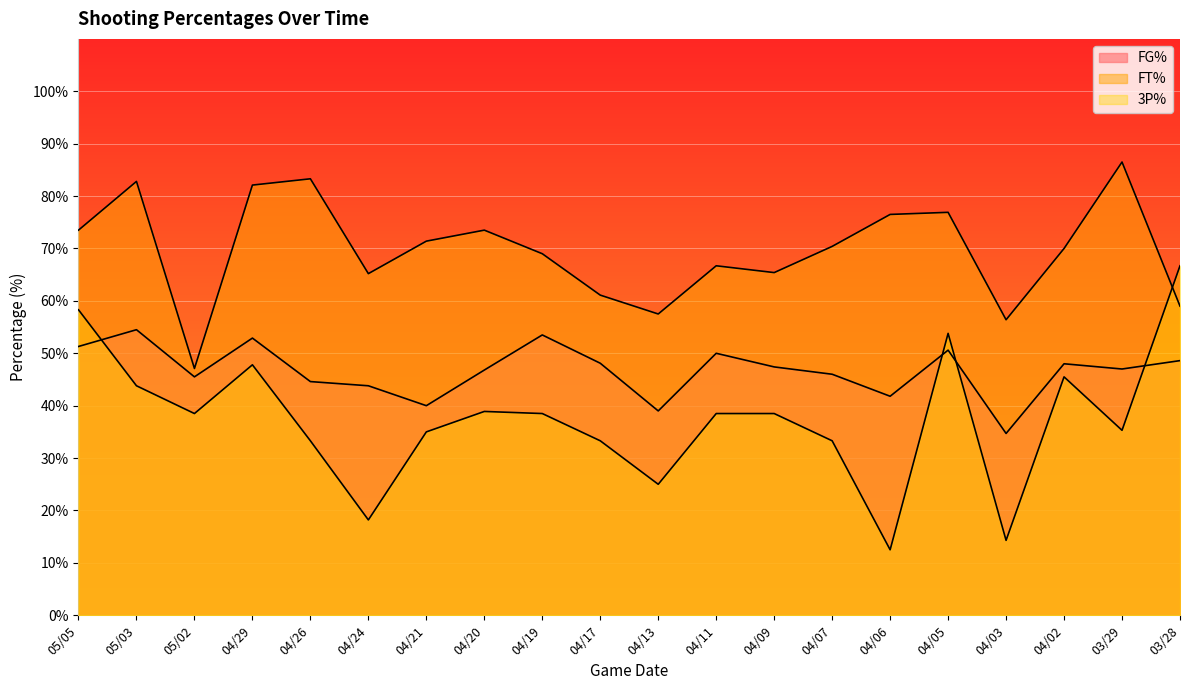

At which label does FT% first exceed 70?

05/05